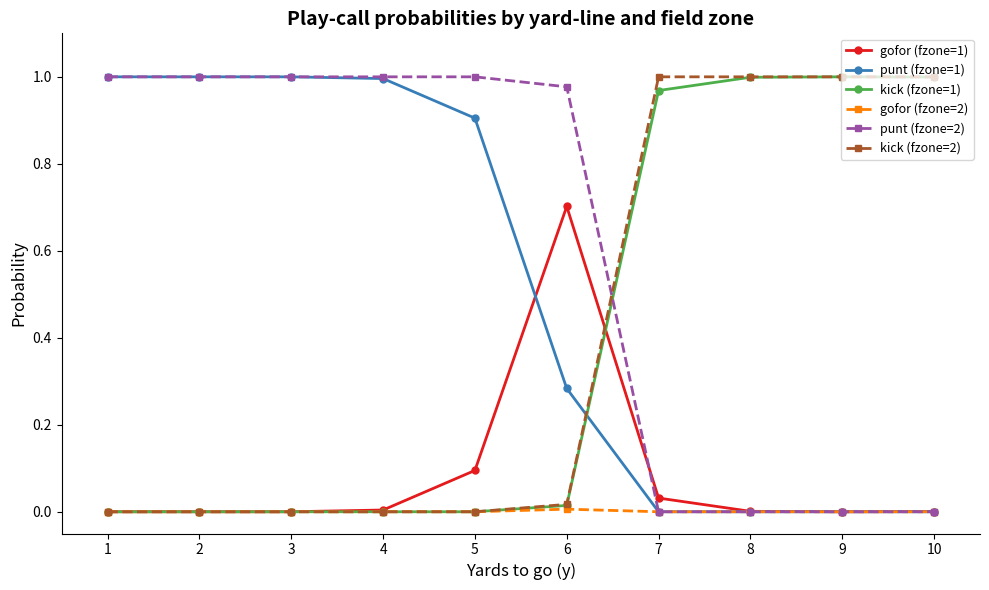

Count the number of data series in this chart.

6